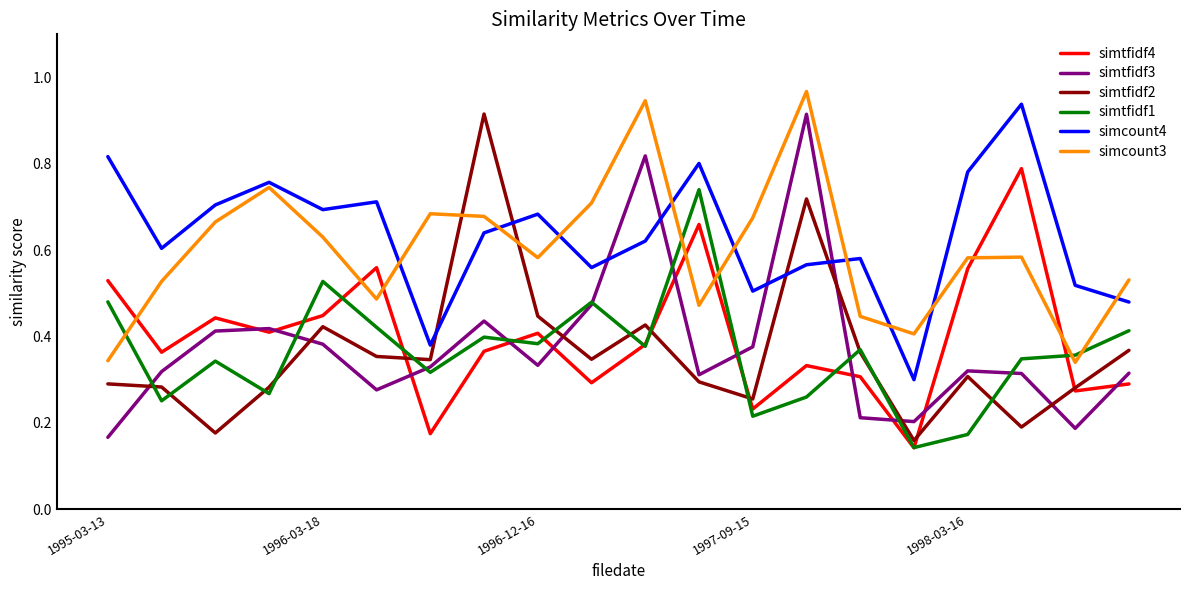

True or false: simtfidf4 and simcount4 intersect in this chart.

False